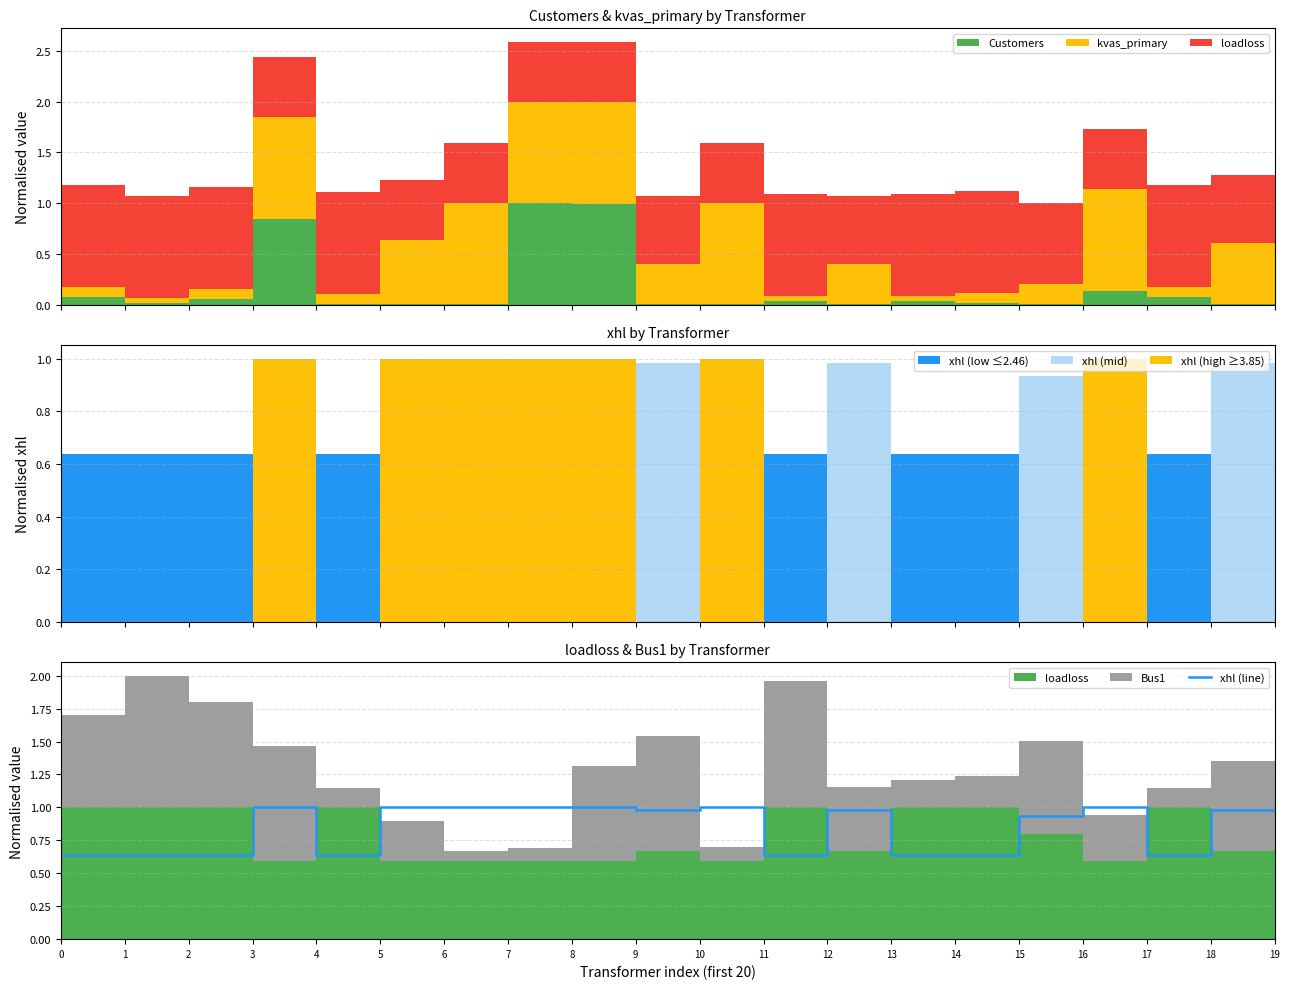

Which category has the highest value across all series?

3